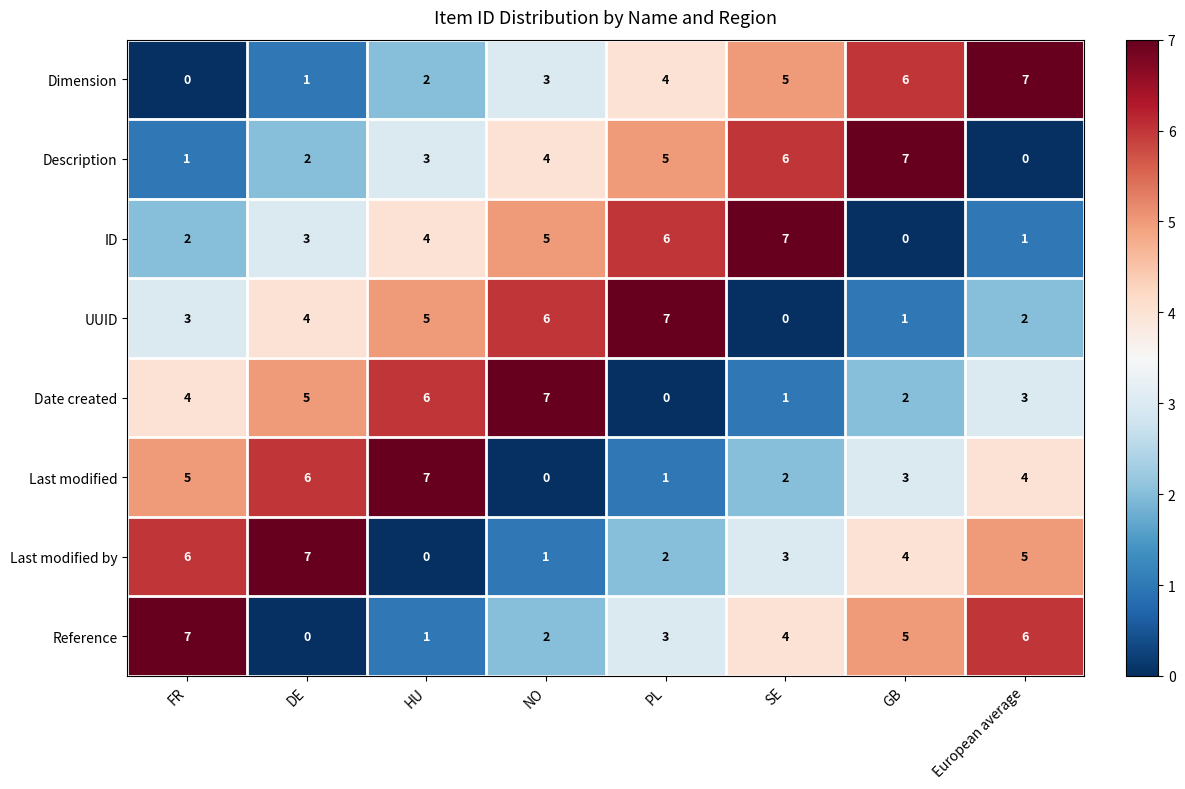

What is the greatest value displayed?

7